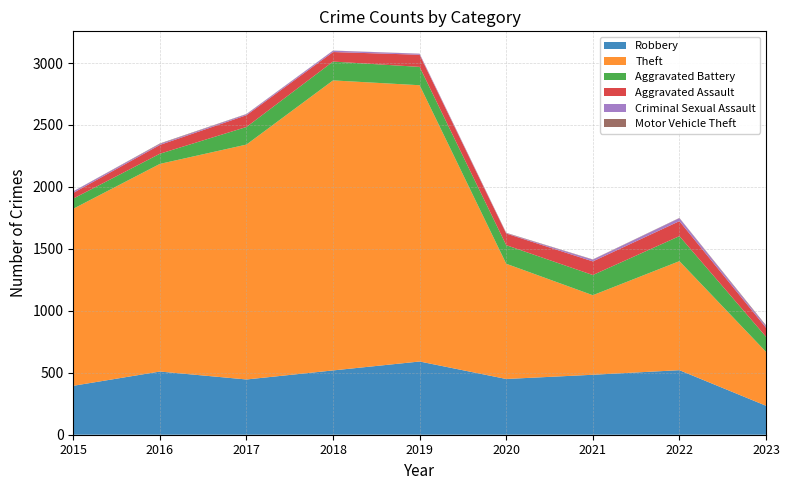

Reading left to right, extract all data points from this chart.

Robbery: 2015=395	2016=510	2017=446	2018=519	2019=591	2020=450	2021=484	2022=521	2023=234
Theft: 2015=1429	2016=1676	2017=1896	2018=2341	2019=2230	2020=930	2021=642	2022=880	2023=435
Aggravated Battery: 2015=82	2016=82	2017=142	2018=152	2019=148	2020=150	2021=163	2022=202	2023=122
Aggravated Assault: 2015=46	2016=71	2017=95	2018=77	2019=98	2020=94	2021=110	2022=121	2023=73
Criminal Sexual Assault: 2015=12	2016=8	2017=8	2018=11	2019=8	2020=3	2021=14	2022=24	2023=13
Motor Vehicle Theft: 2015=1	2016=4	2017=2	2018=1	2019=1	2020=3	2021=2	2022=2	2023=6